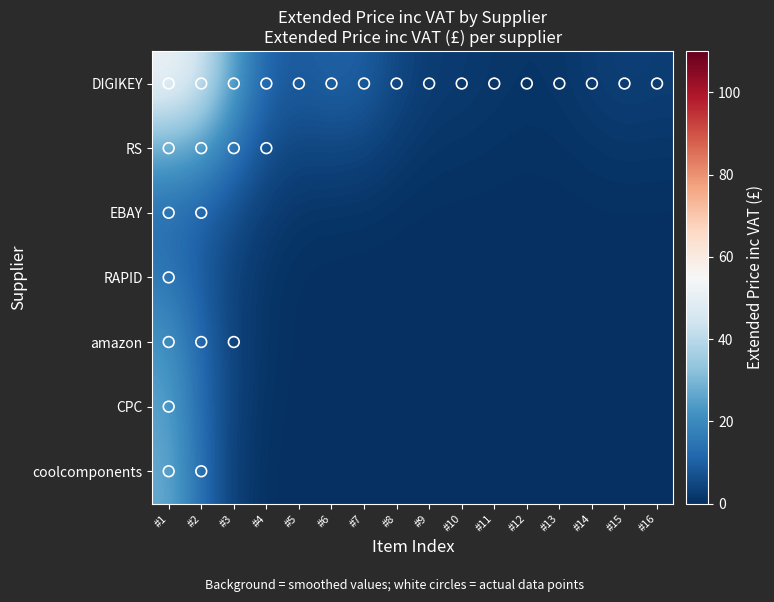

What is the total value across all series at #5?

15.3